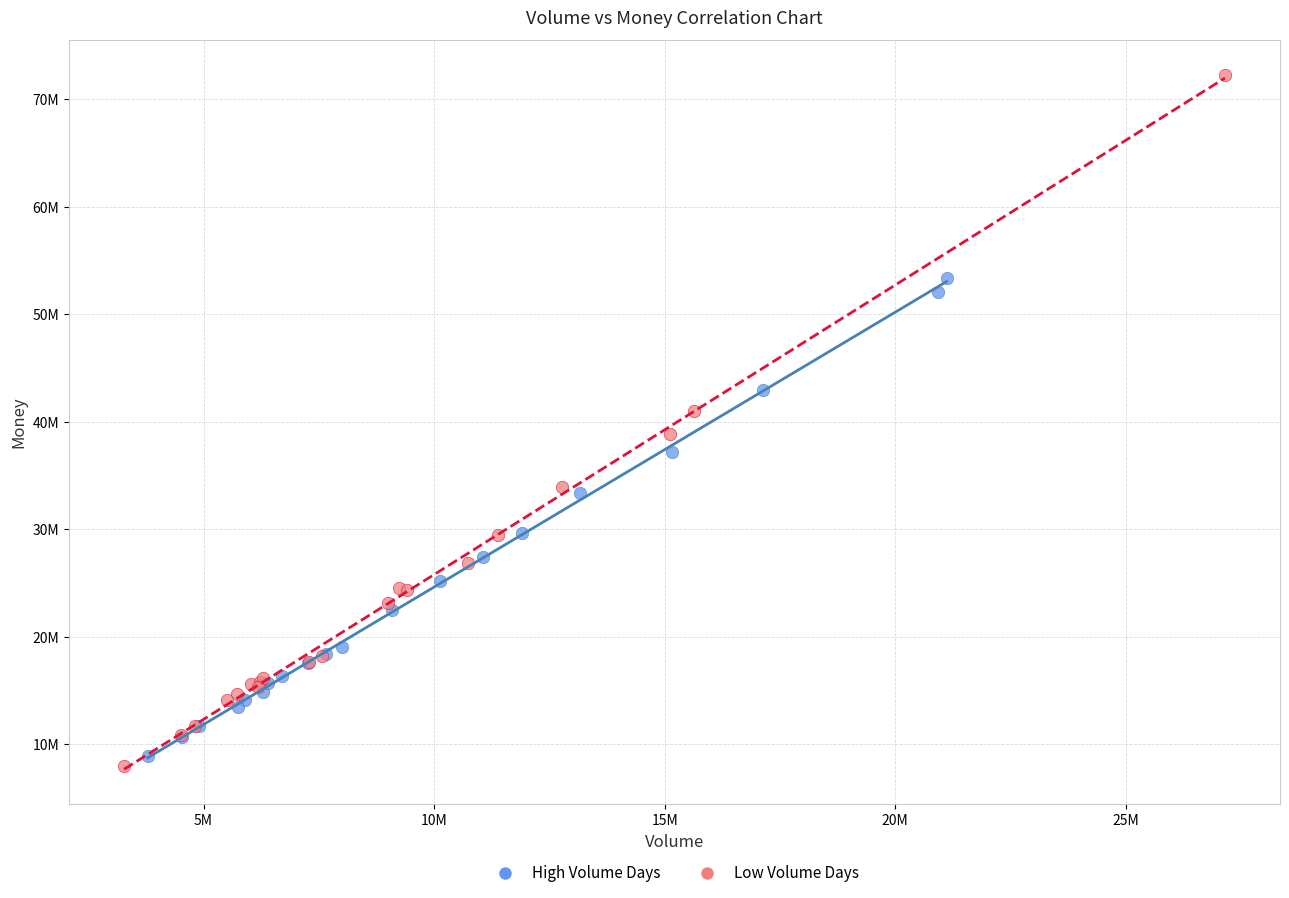

What are all the series names shown in the legend?

High Volume Days, Low Volume Days